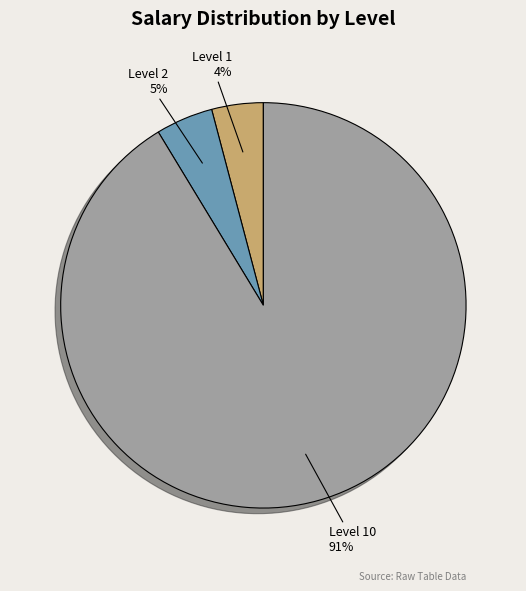

To the nearest percent, what is the difference between the largest and smallest slice percentages?

87%